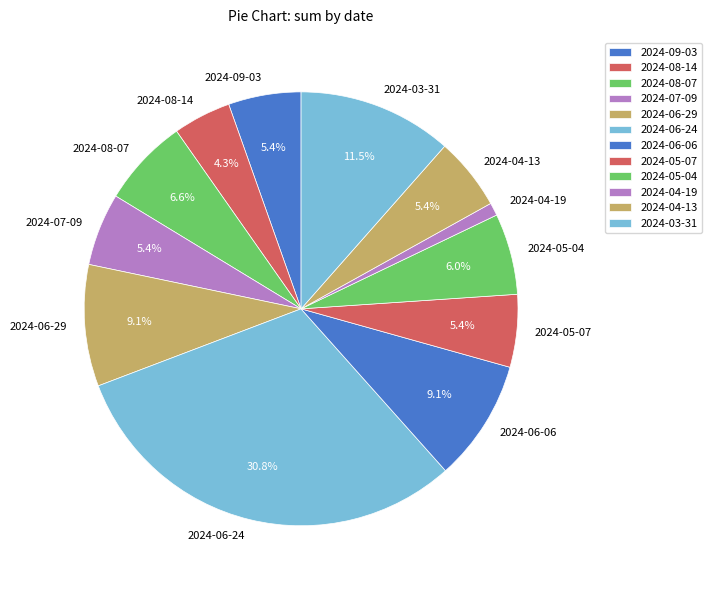

What is the total percentage of 2024-07-09 and 2024-09-03?

10.8%